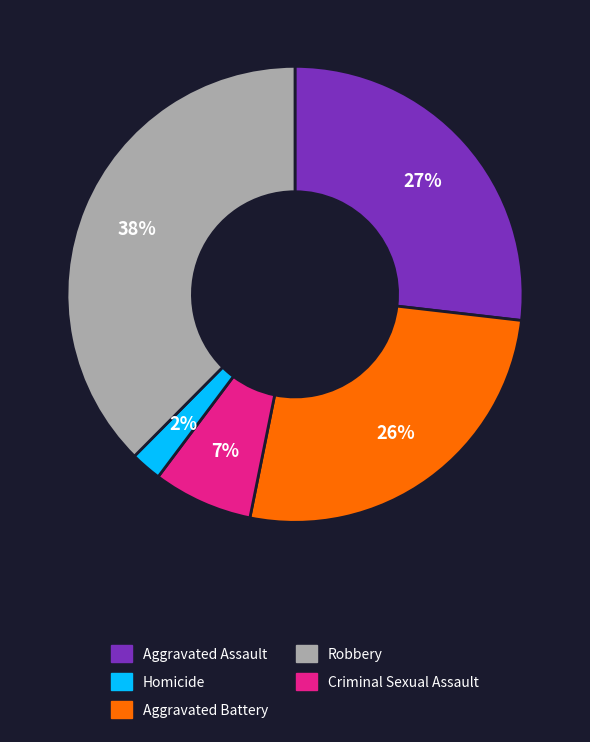

Is there any slice that represents more than half of the pie?

No